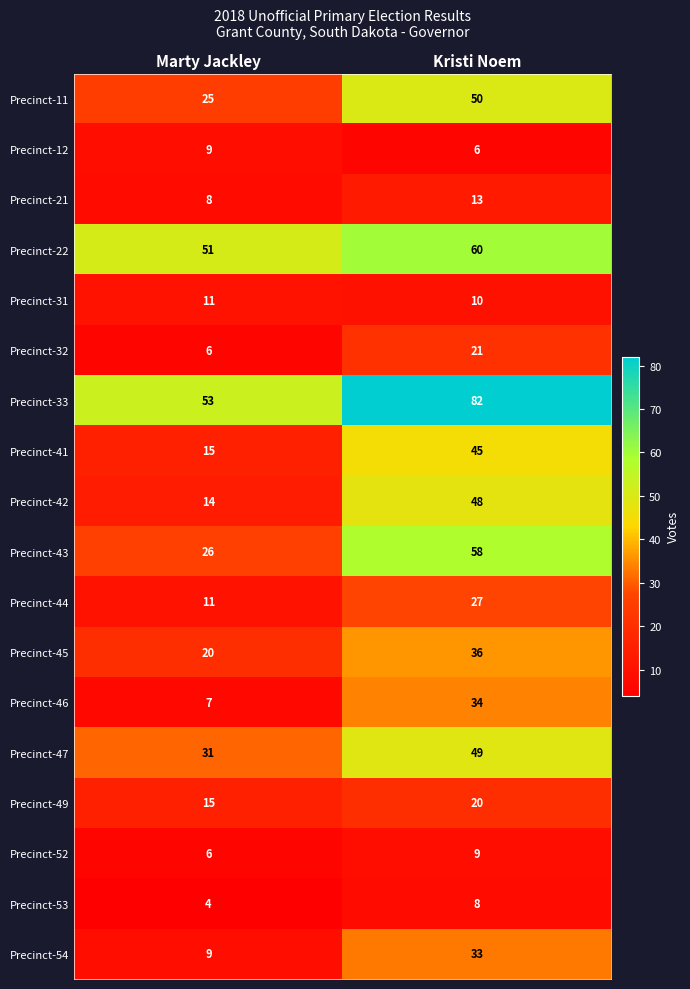

What is the average value of the Precinct-12 series?

8